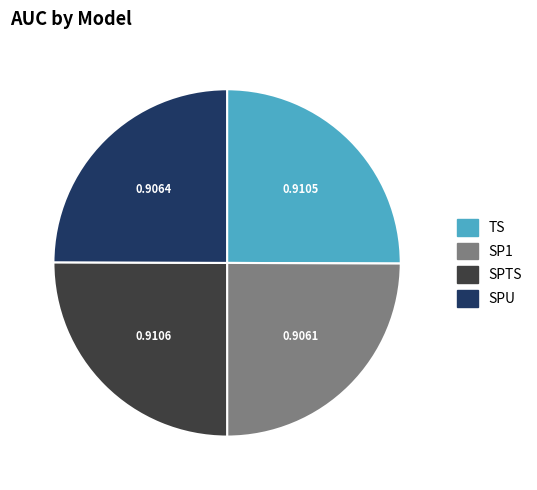

Does SPU represent more than half of the total?

No